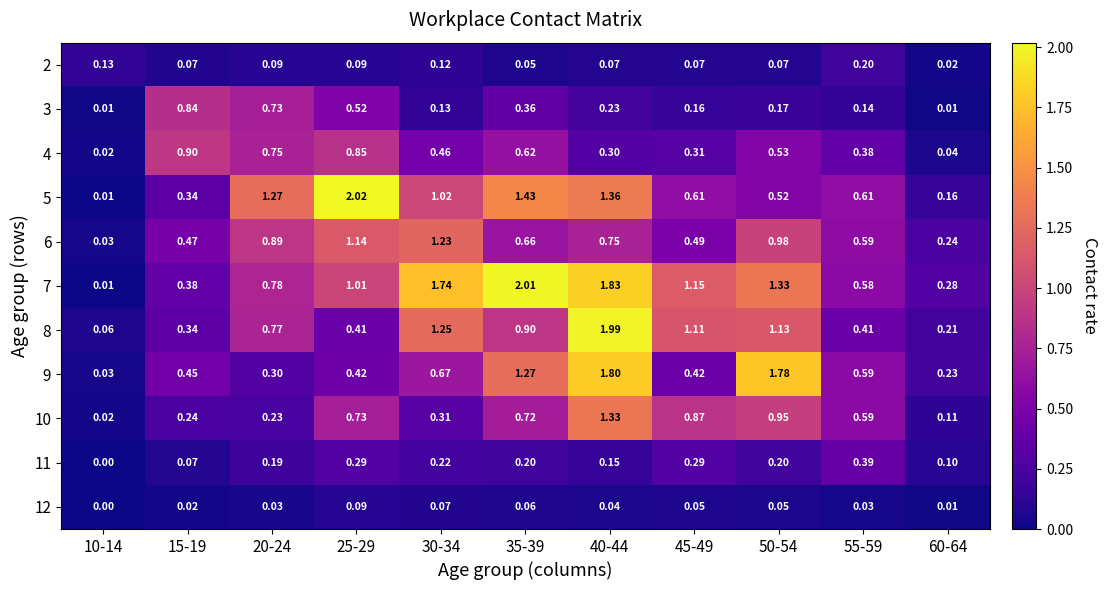

Is the value of 6 at 60-64 greater than the value of 7 at 35-39?

No